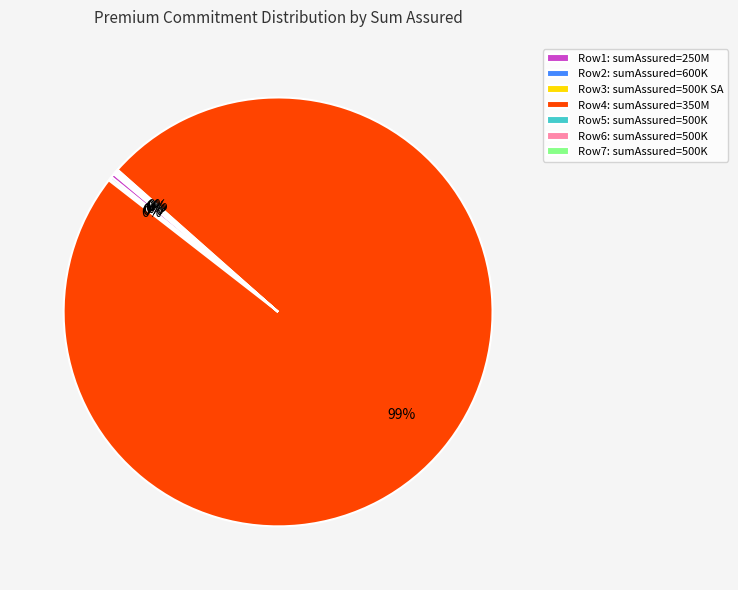

The Row1: sumAssured=250M slice represents 0% of the pie. True or false?

True